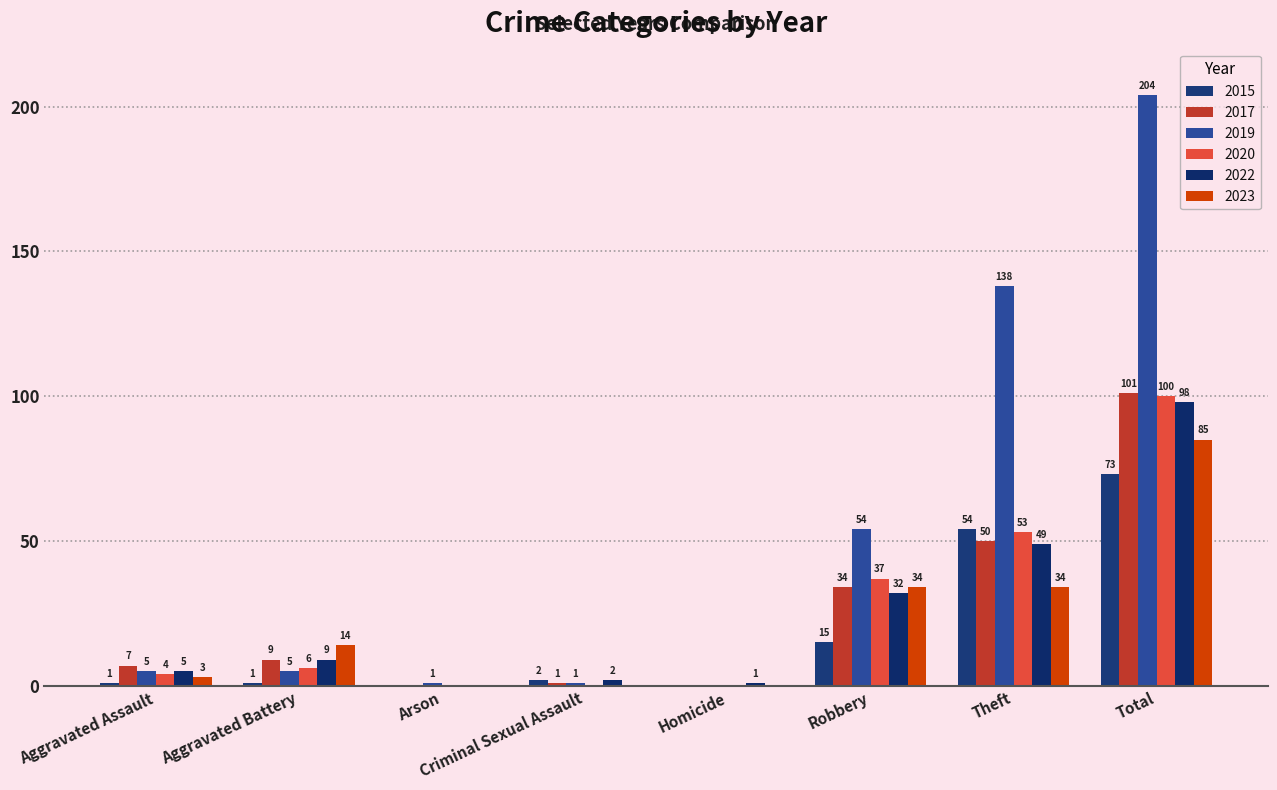

The 2023 series shows 0 at Criminal Sexual Assault. True or false?

True